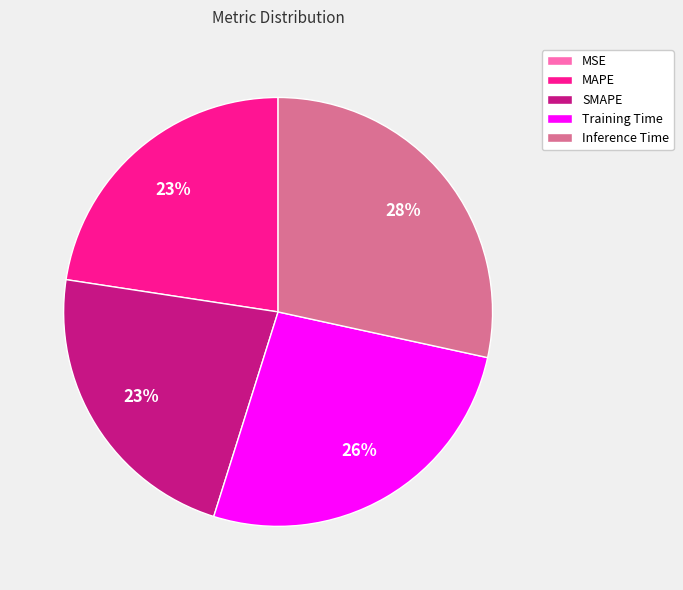

What is the largest slice in the pie chart?

Inference Time